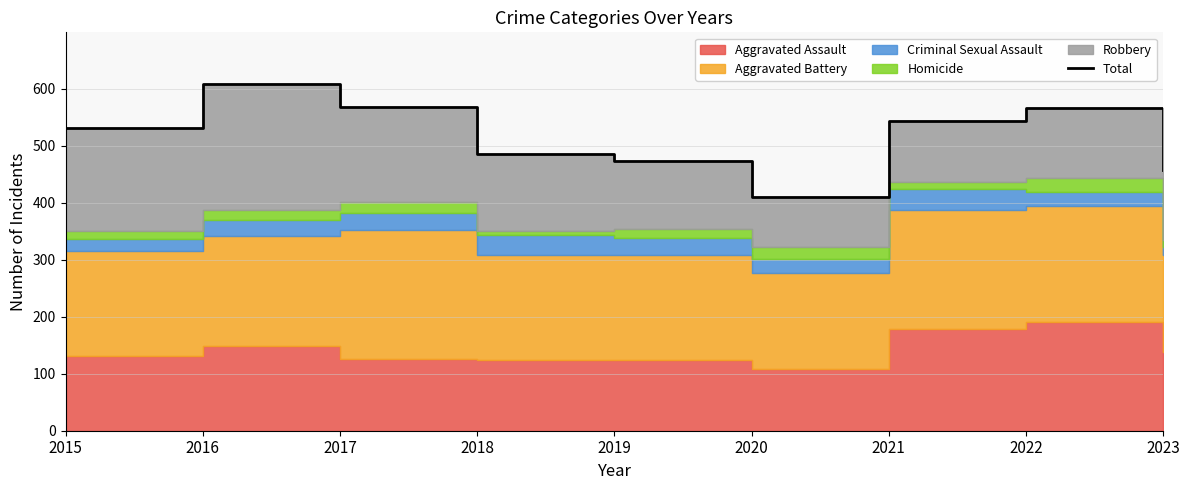

Where does the data first go above 531?

2016